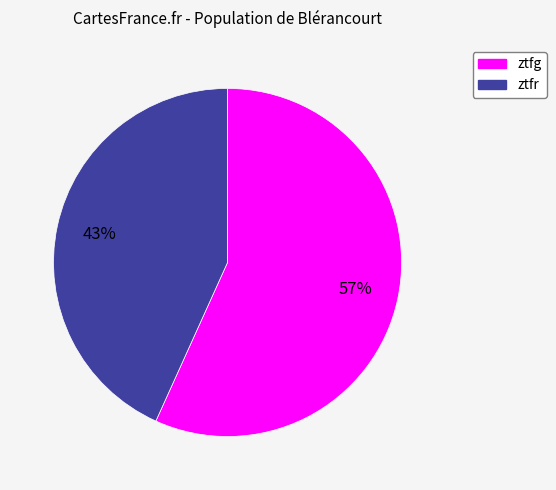

The ztfg slice represents 65% of the pie. True or false?

False